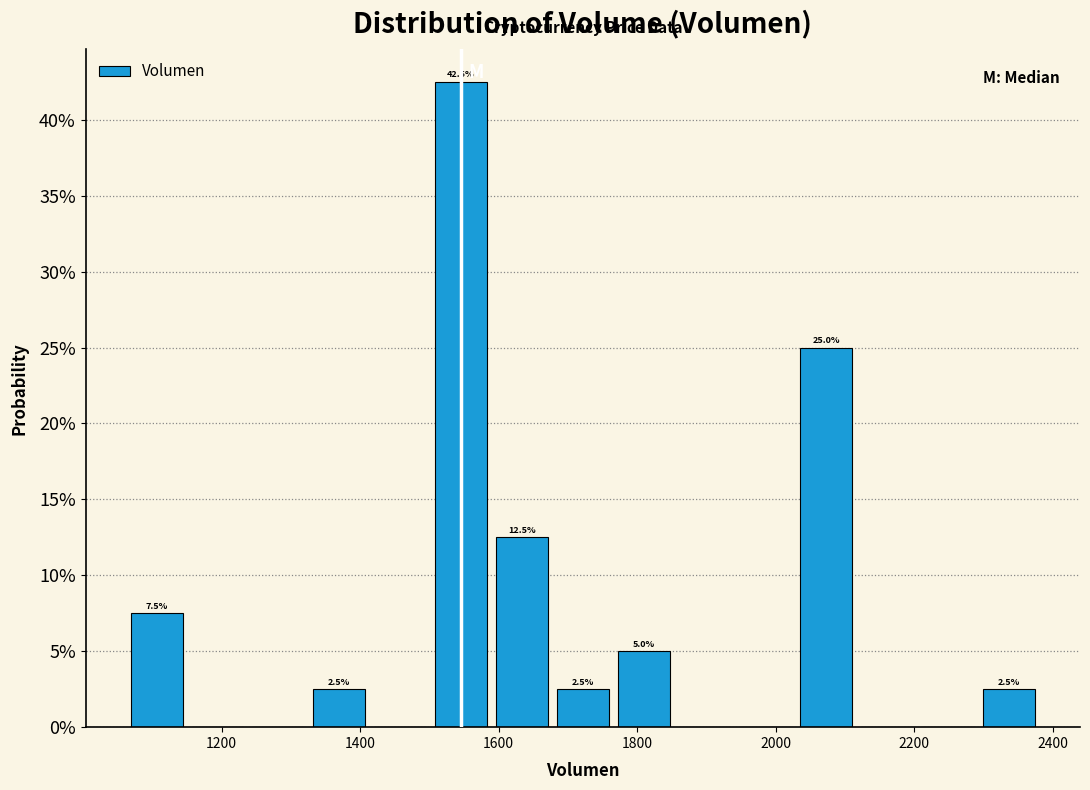

Which range on the x-axis has the tallest bar?

1500 to 1580